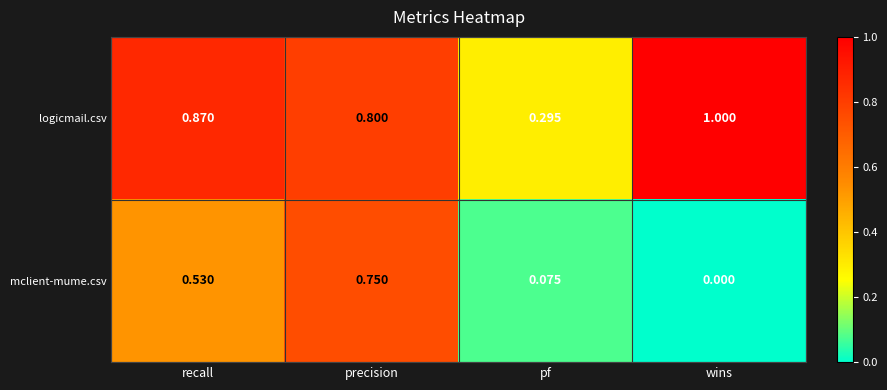

Which series changed the most between recall and wins?

mclient-mume.csv